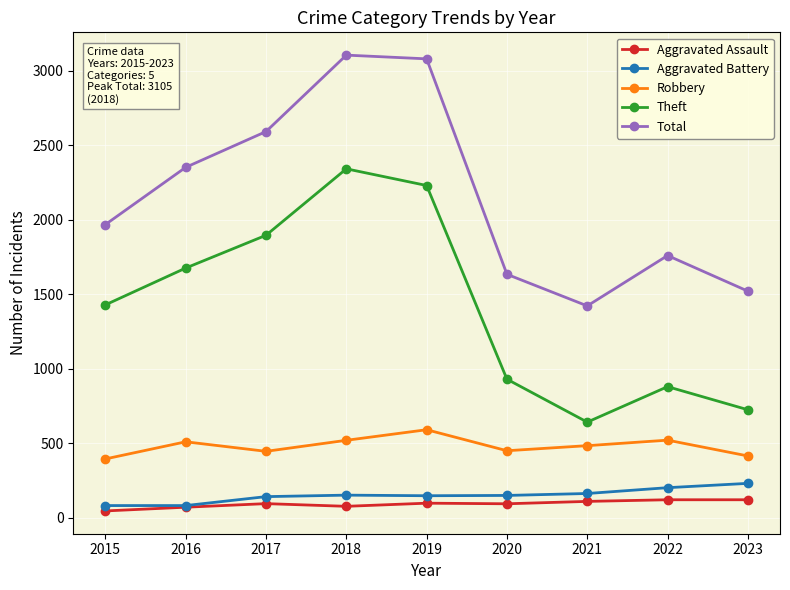

What is the total value across all series at 2020?

3258